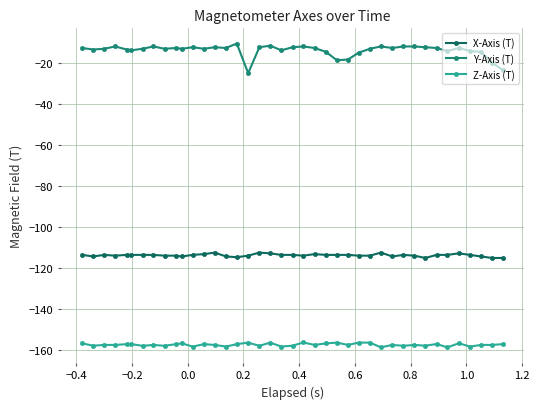

Which series has the largest total across all categories?

Y-Axis (T)